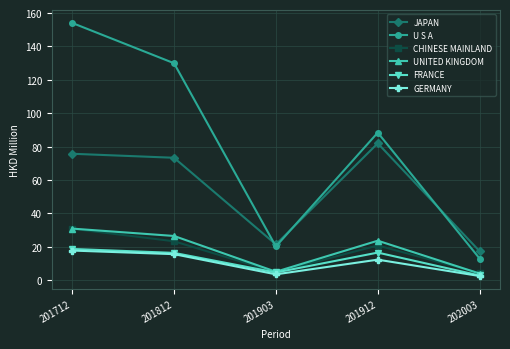

How many values in the GERMANY series are below 12?

2